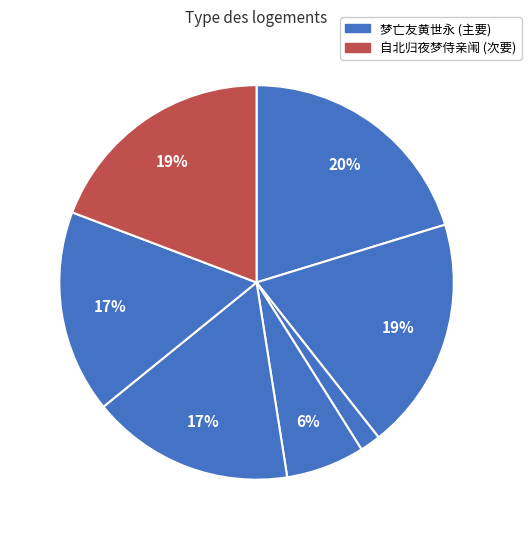

Which category has the smallest portion of the pie?

梦亡友黄世永梦中犹喜谈佛既觉感念不巳因和